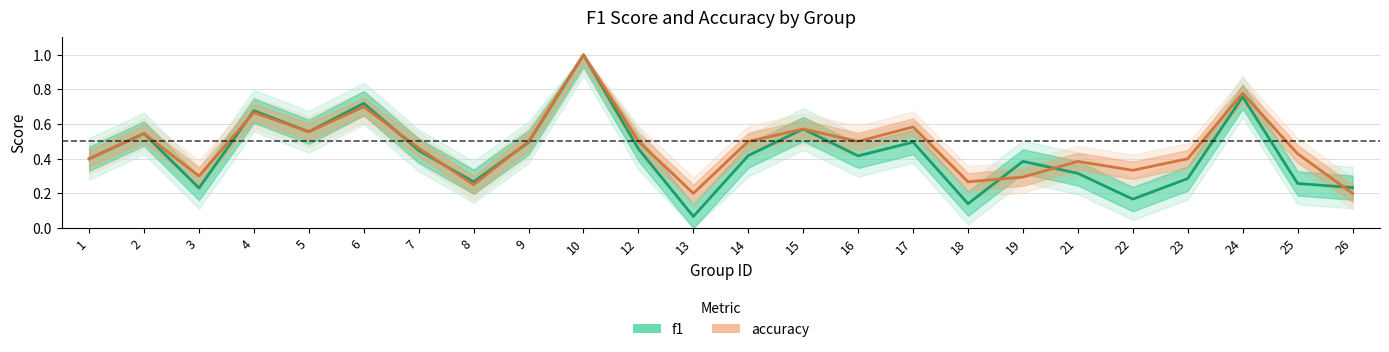

In accuracy, how many points are higher than both neighbors (excluding endpoints)?

8